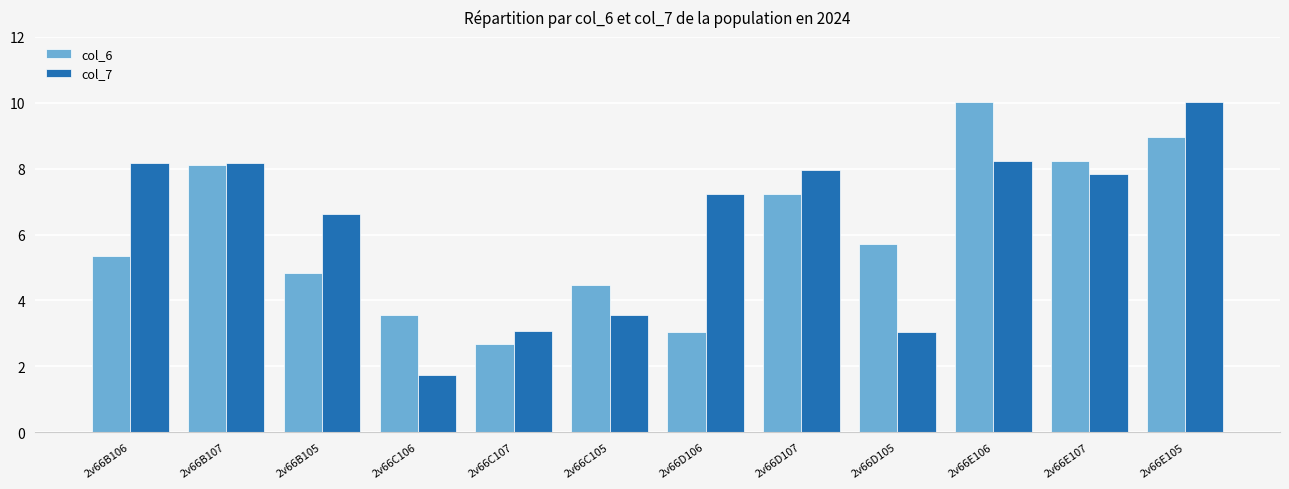

What is the value of the col_6 bar at the 3rd from the left?

4.8